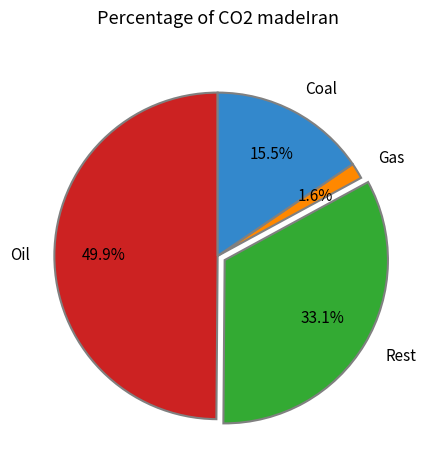

How much of the chart is everything except Rest?

66.9%